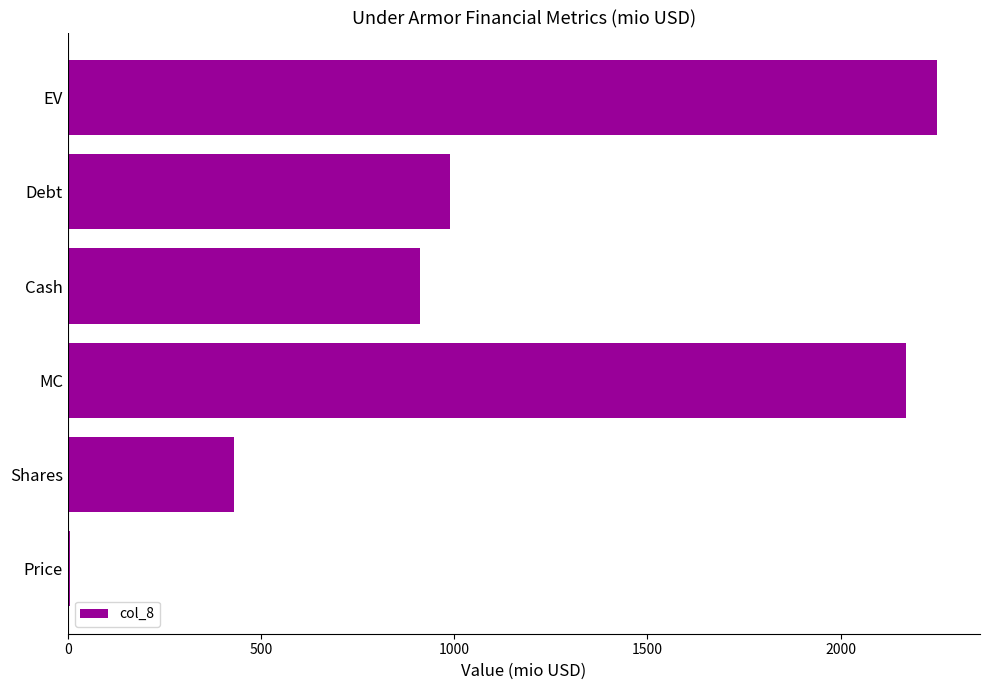

What is the sum of all values?

6752.0